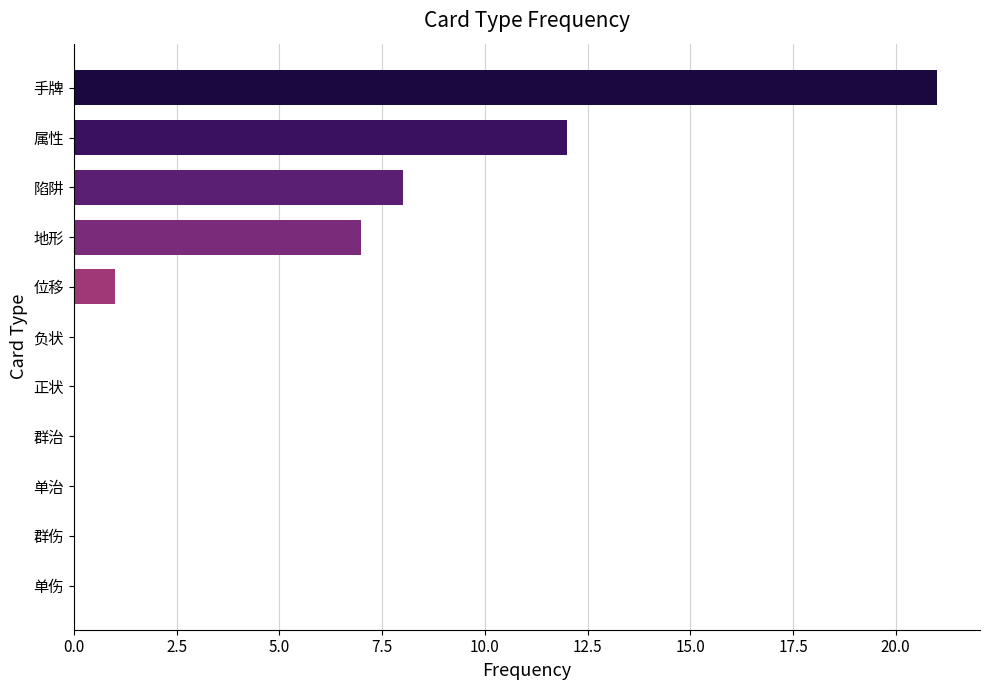

What is the sum of all values?

49